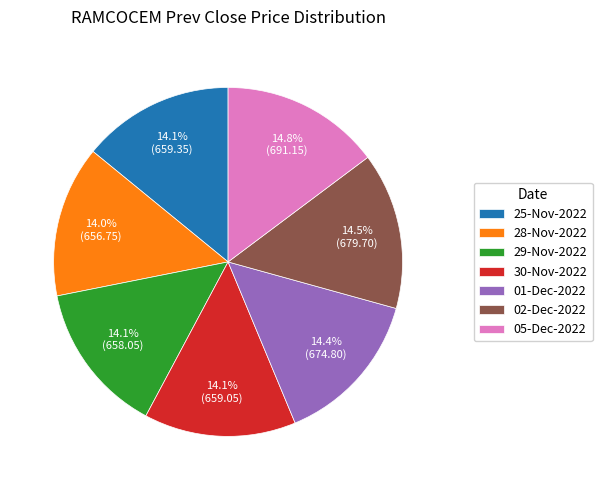

To the nearest percent, what is the combined percentage of 02-Dec-2022 and 29-Nov-2022?

29%